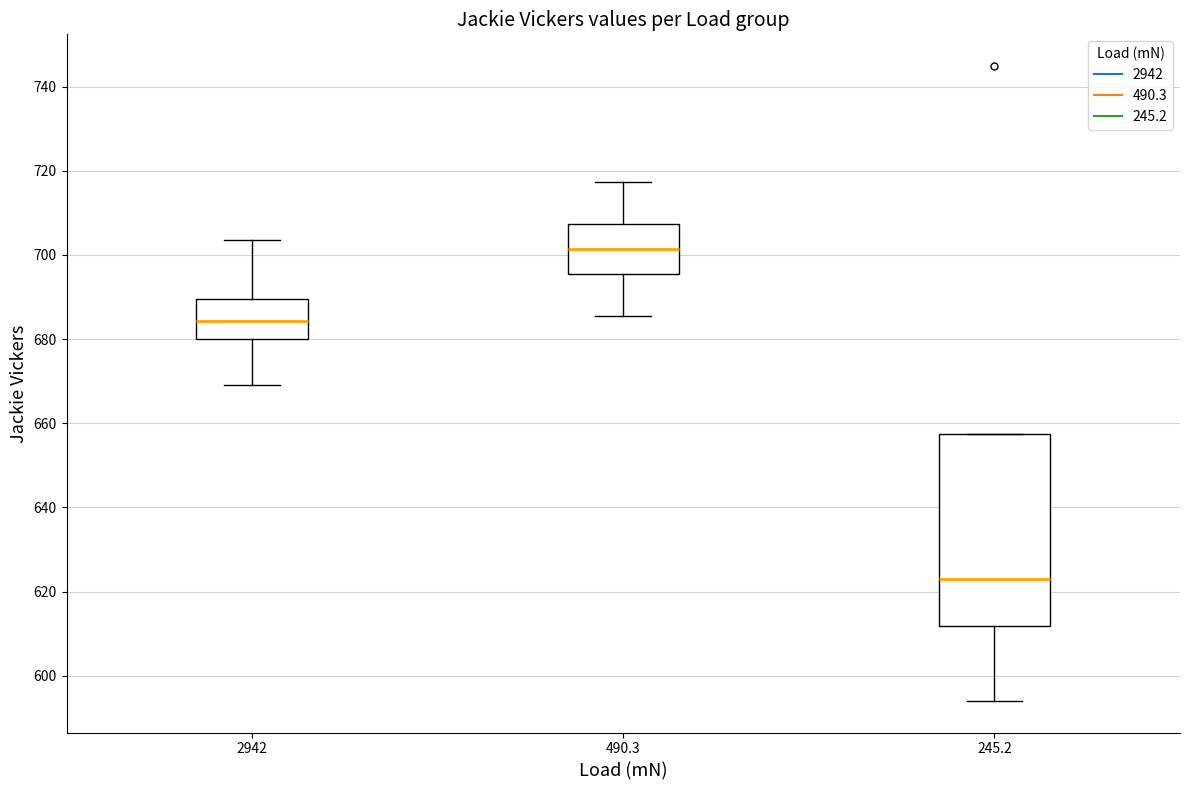

Comparing the boxes themselves (not the whiskers), which one is the tallest?

245.2